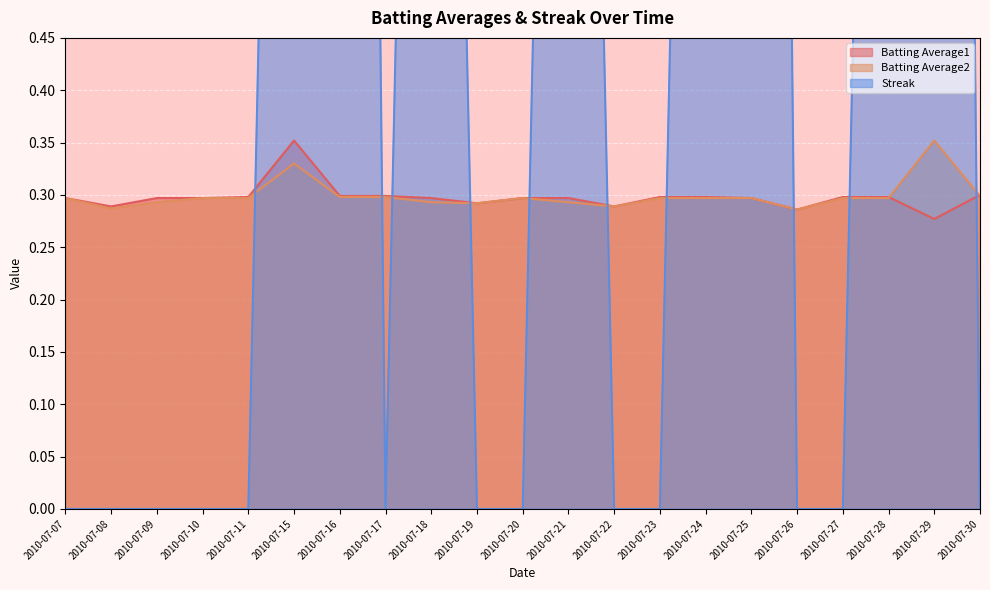

What is the value of the Batting Average1 point at the 21st from the left?

0.3